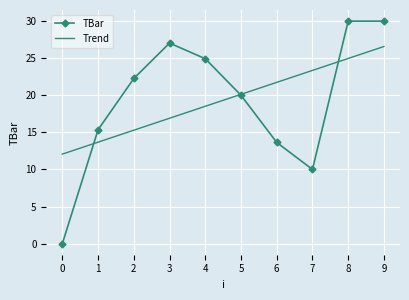

Which series has the largest range (max minus min)?

TBar